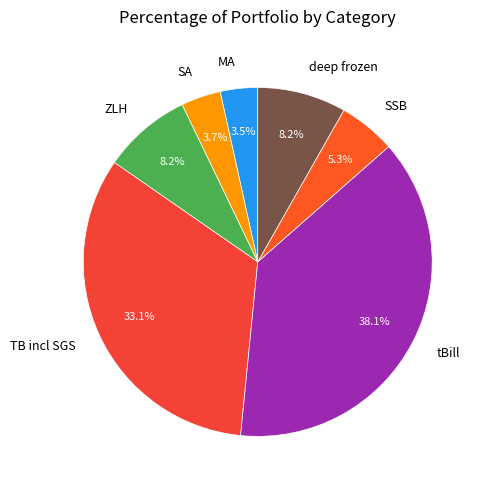

True or false: SSB accounts for 1% of the total.

False